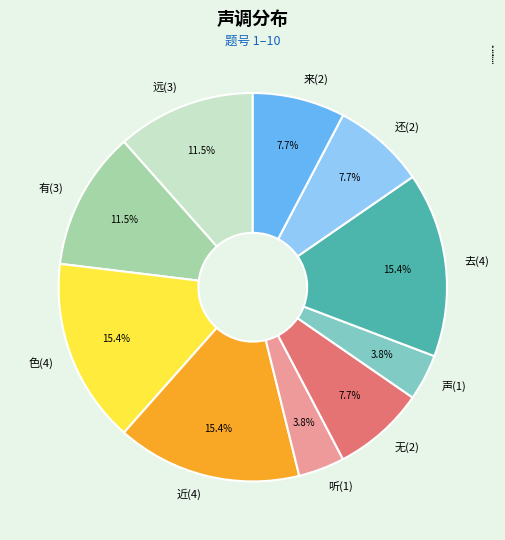

Do 色(4) and 近(4) together represent more than half of the pie?

No